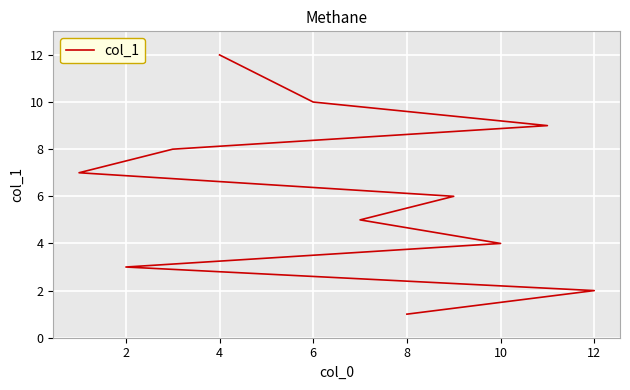

What is the minimum value shown in the chart?

1